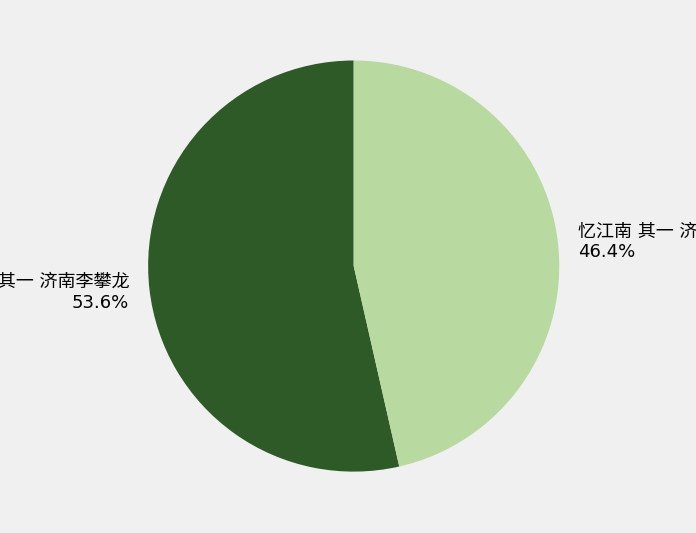

Is there any slice that represents more than half of the pie?

Yes